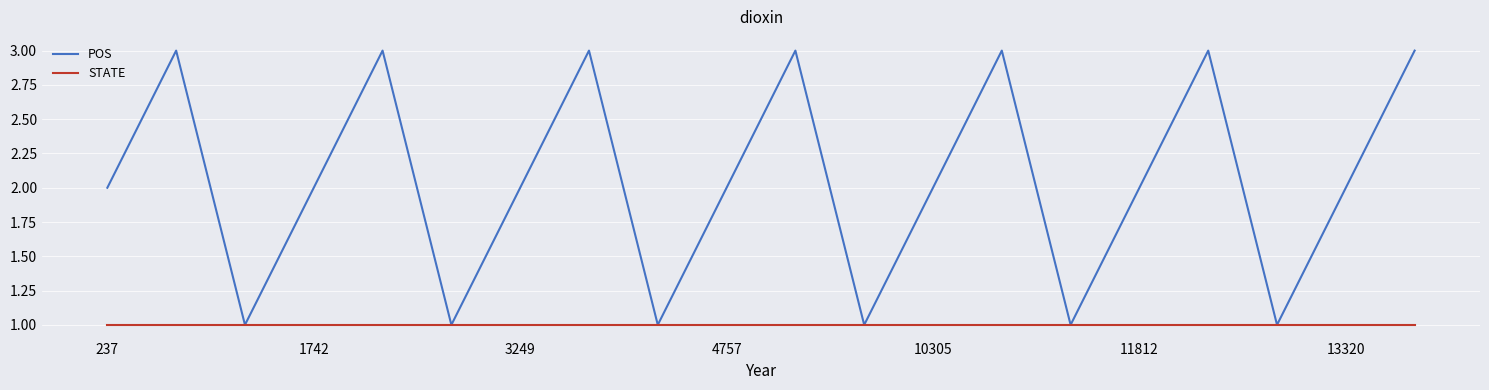

What is the maximum value for POS?

3